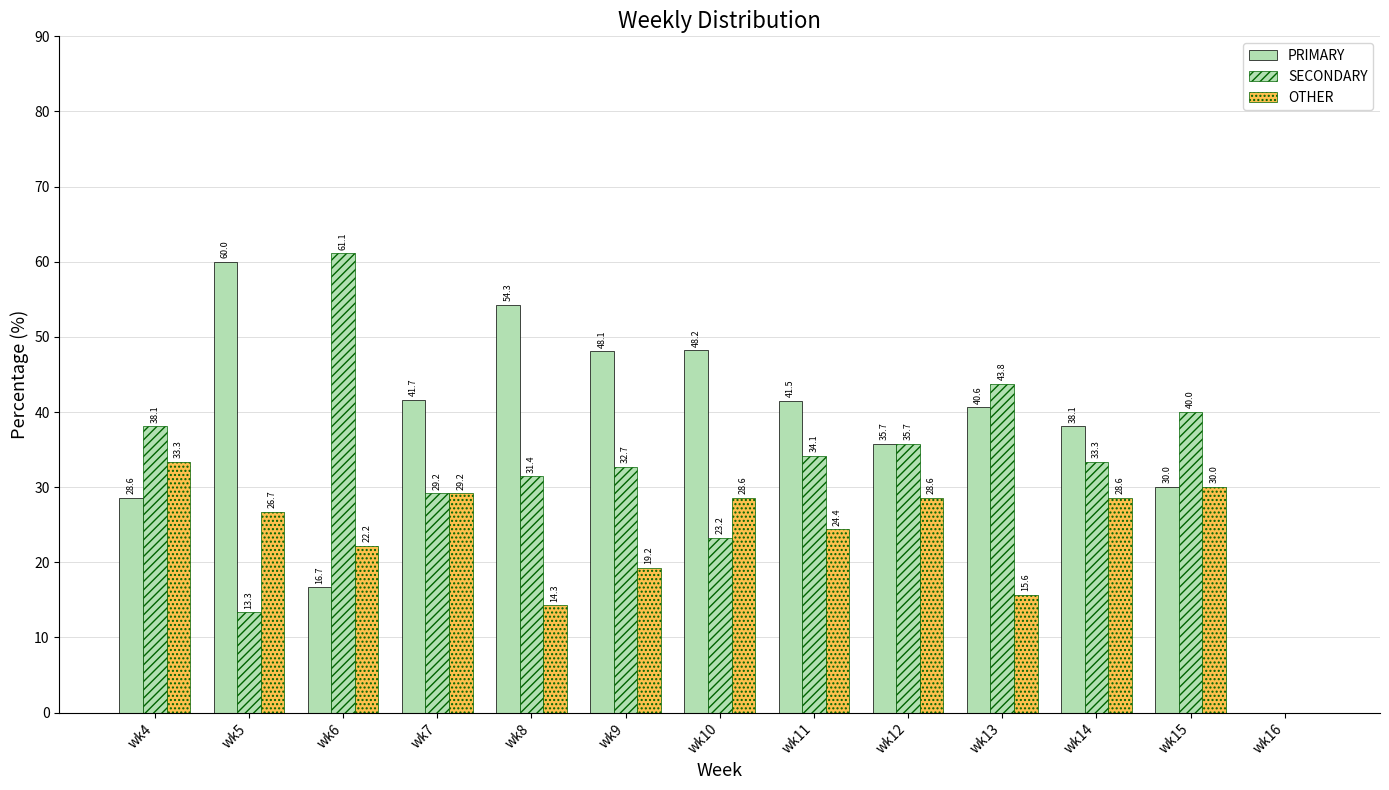

The value of PRIMARY at wk9 is 48.1. True or false?

True